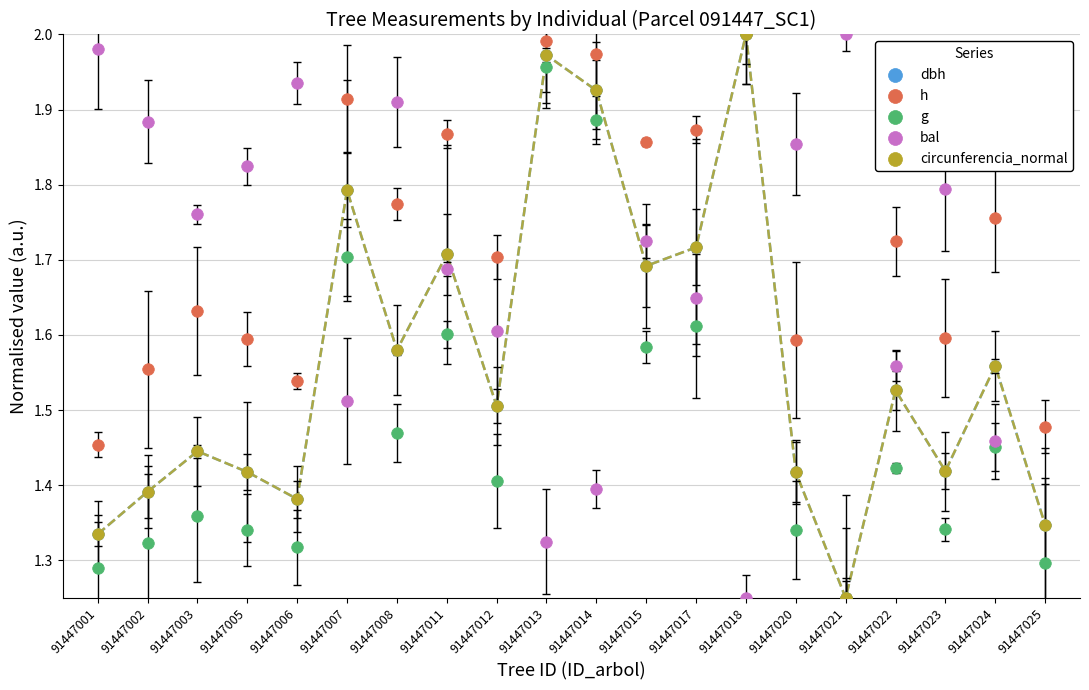

Which series has the largest total across all categories?

h